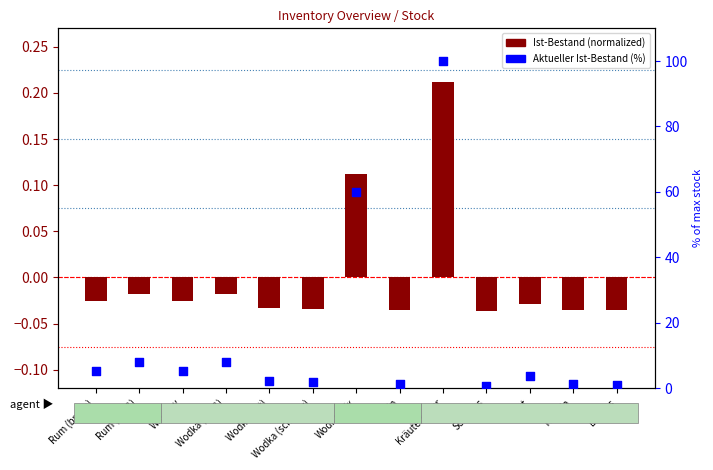

At which category is the sum across all series the highest?

Kräuterbitter